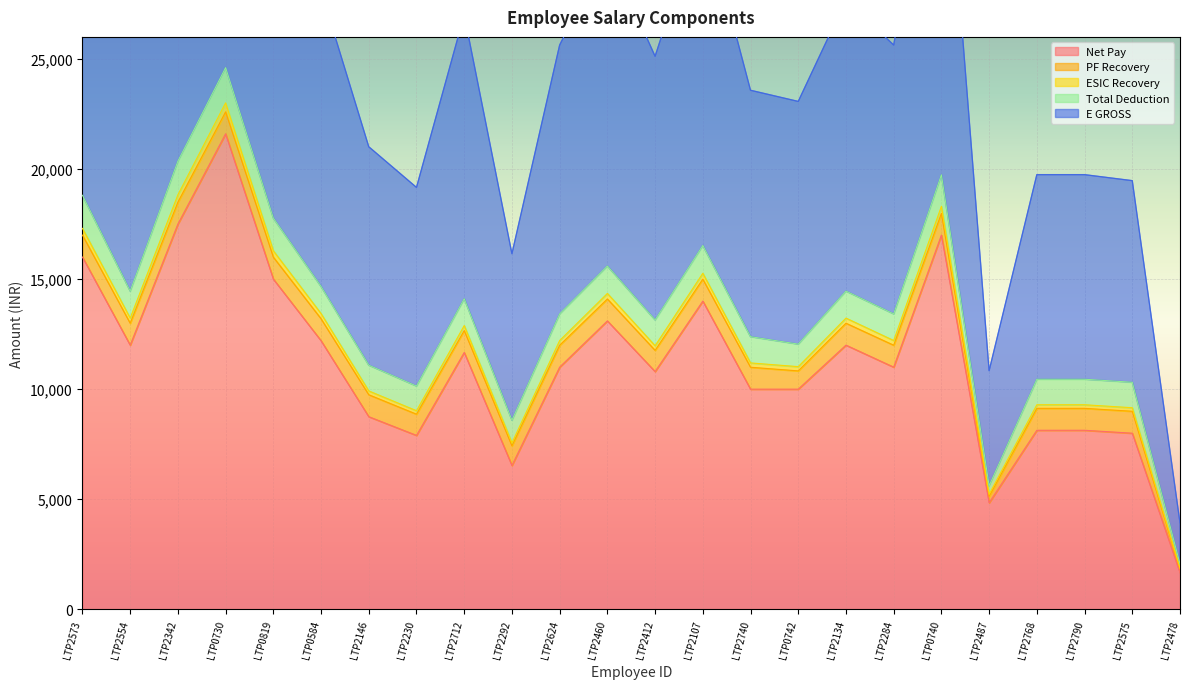

True or false: ESIC Recovery has more than 0 points higher than both neighbors.

True